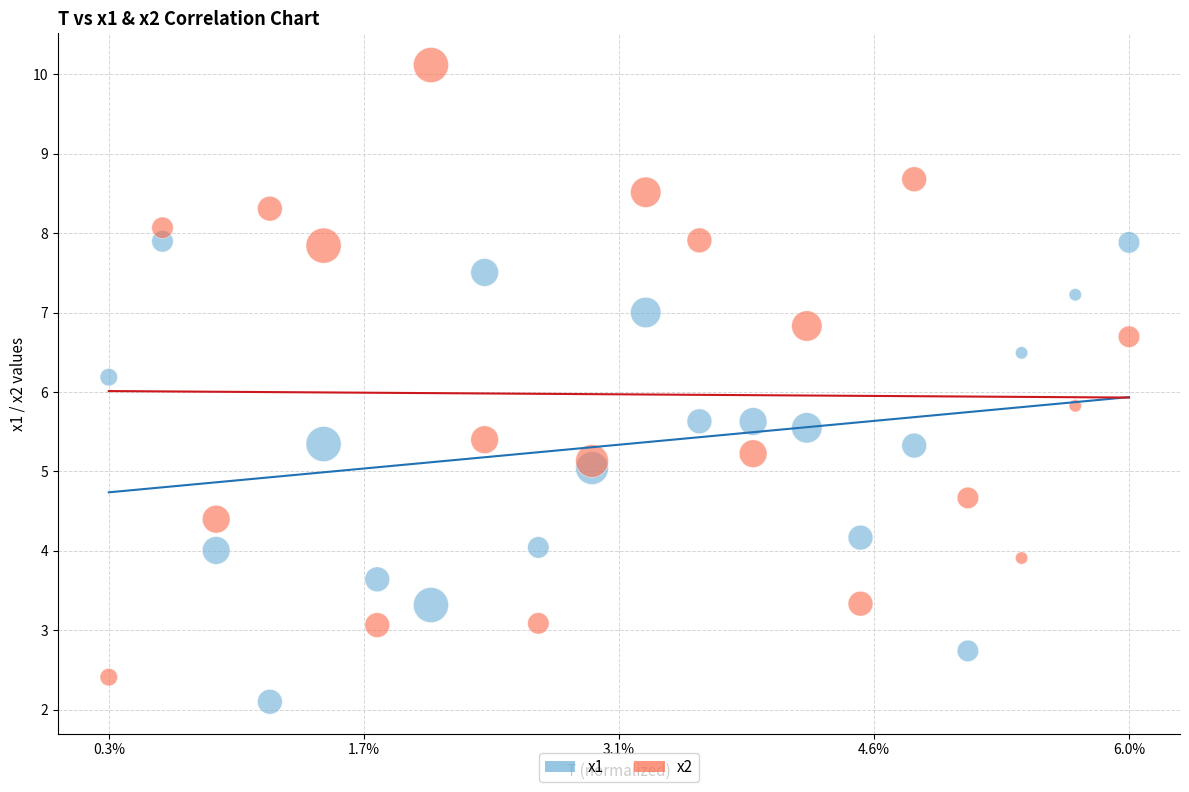

Across all data points, what is the range of Y values (max minus min)?

8.0